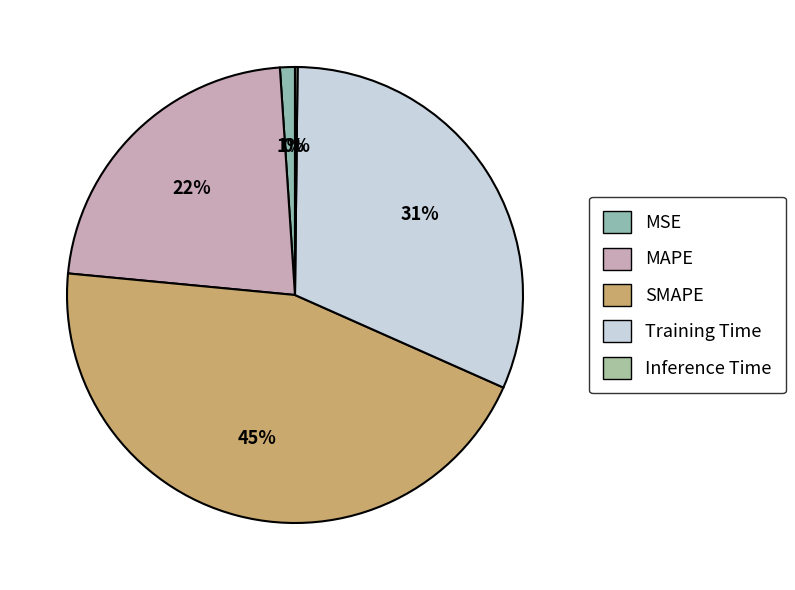

What percentage is NOT represented by SMAPE?

55.1%